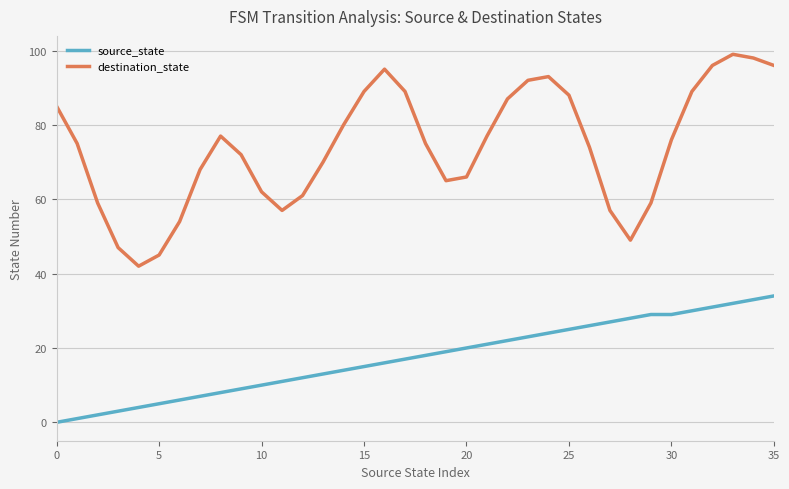

What is the difference between the maximum and minimum values in the source_state series?

34